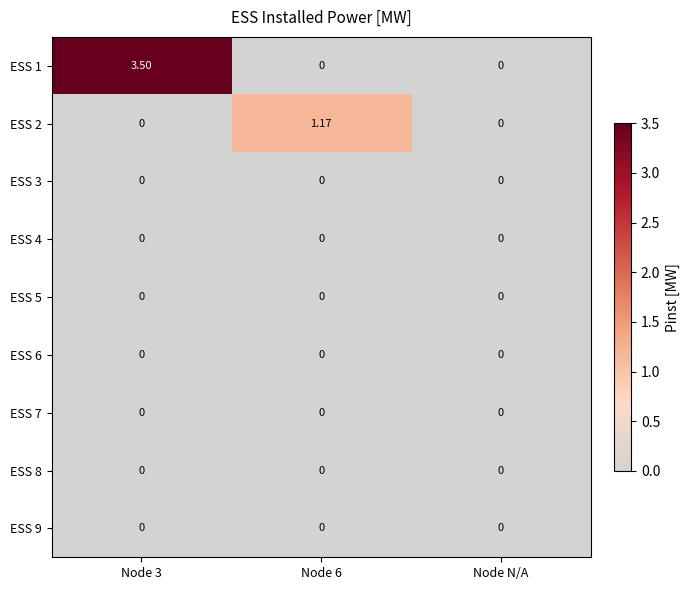

Count the number of data series in this chart.

9